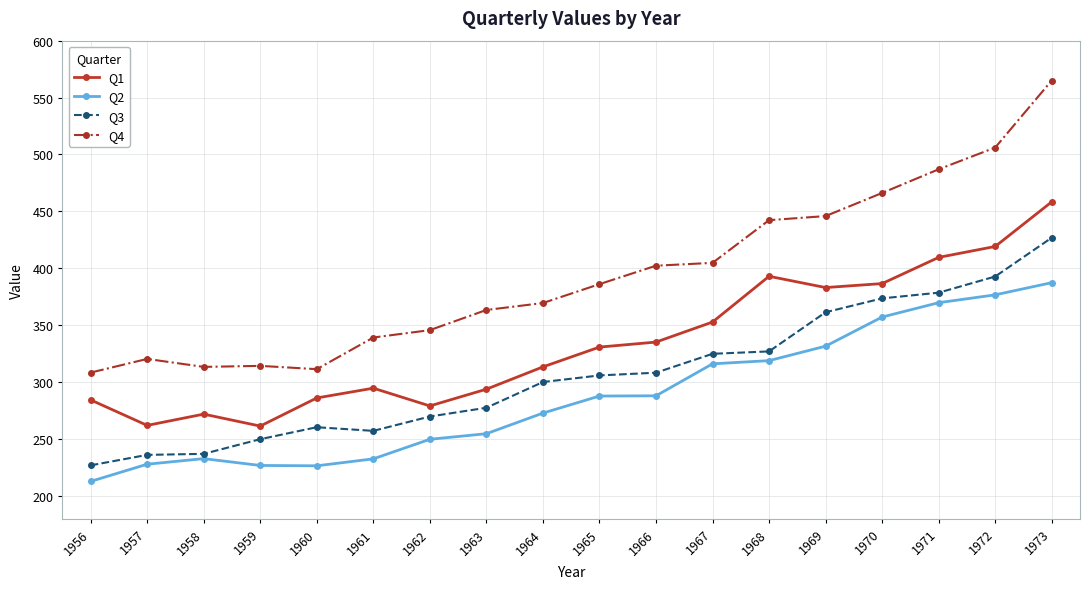

Which category has the lowest value across all series?

1956